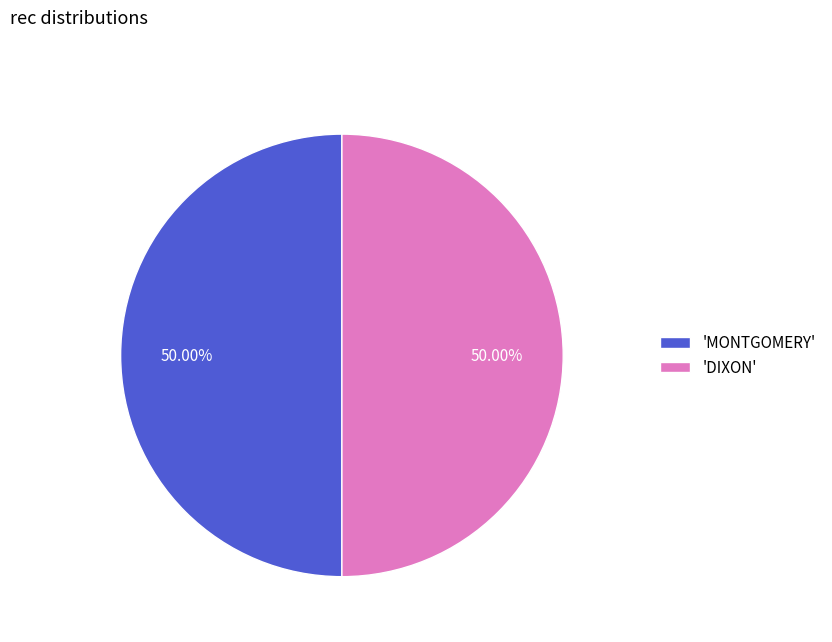

Approximately how many times larger is the value at 'DIXON' compared to 'MONTGOMERY'?

1.0